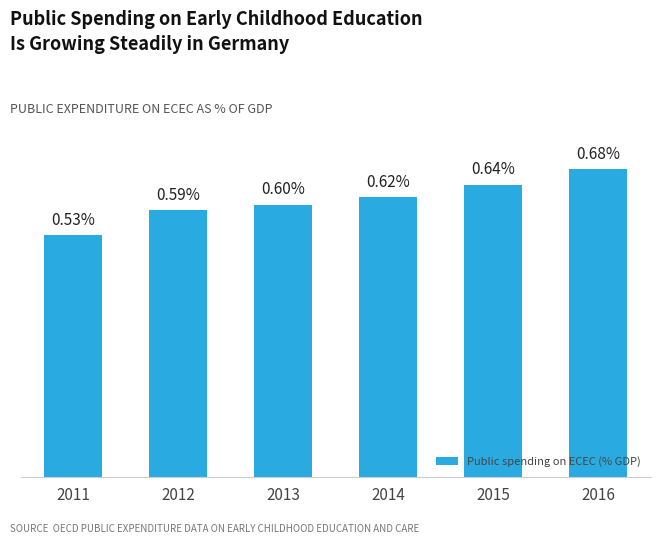

Rank the categories by value from lowest to highest.

2011, 2012, 2013, 2014, 2015, 2016